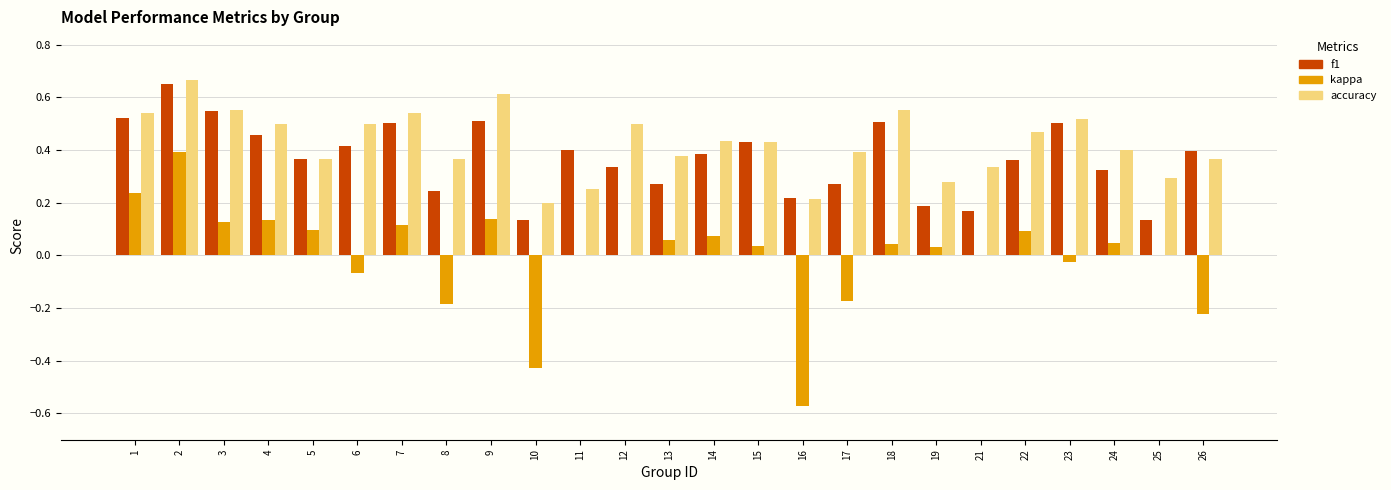

Which series changed the most between 3 and 19?

f1